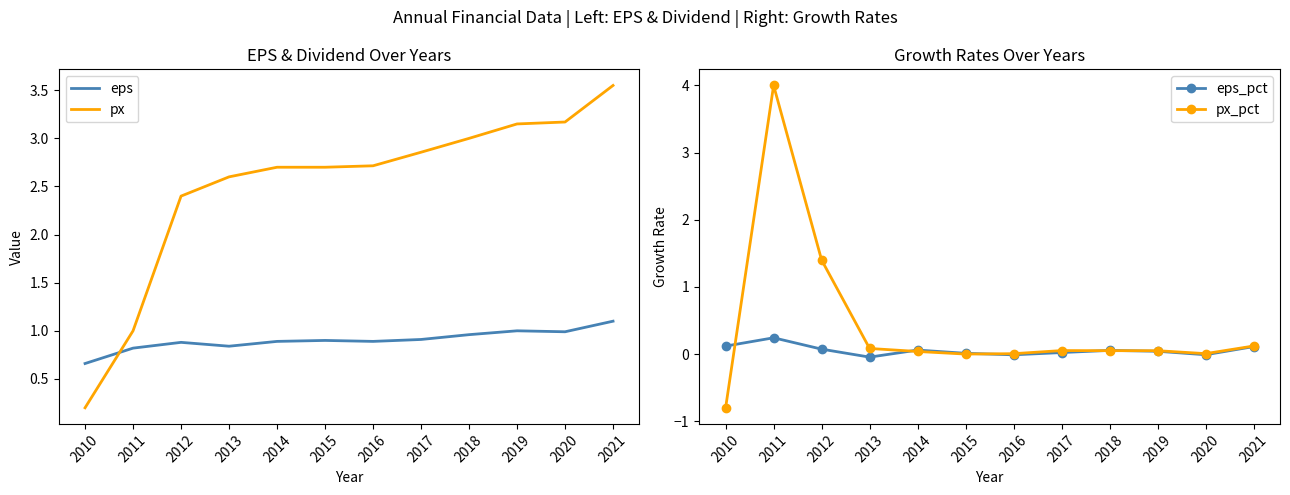

Which category has the lowest value across all series?

2010